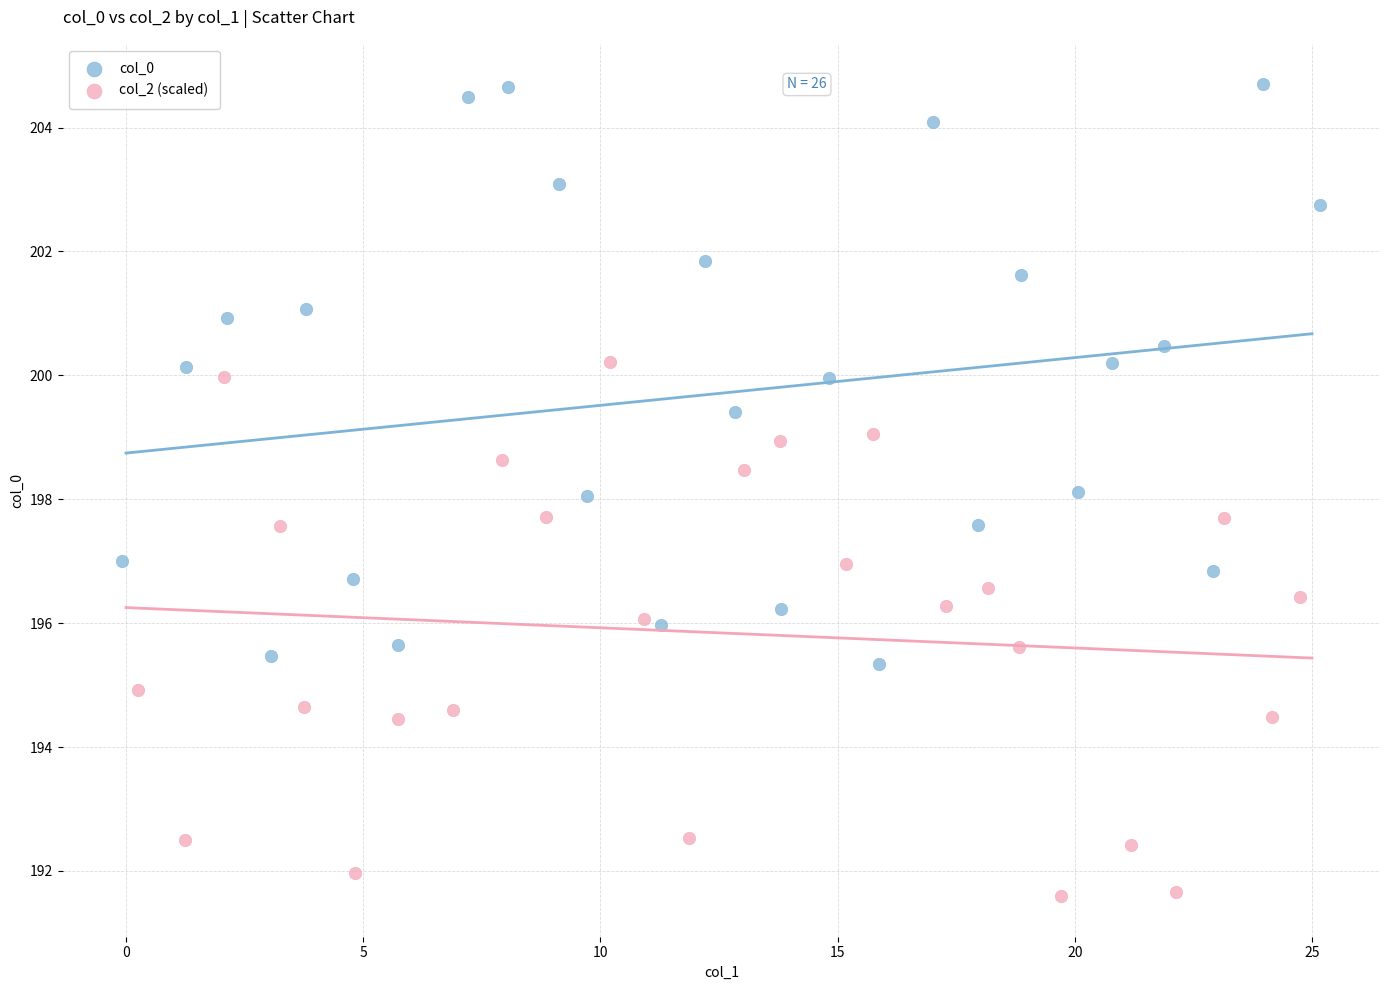

Which series has the largest Y range (max minus min)?

col_0